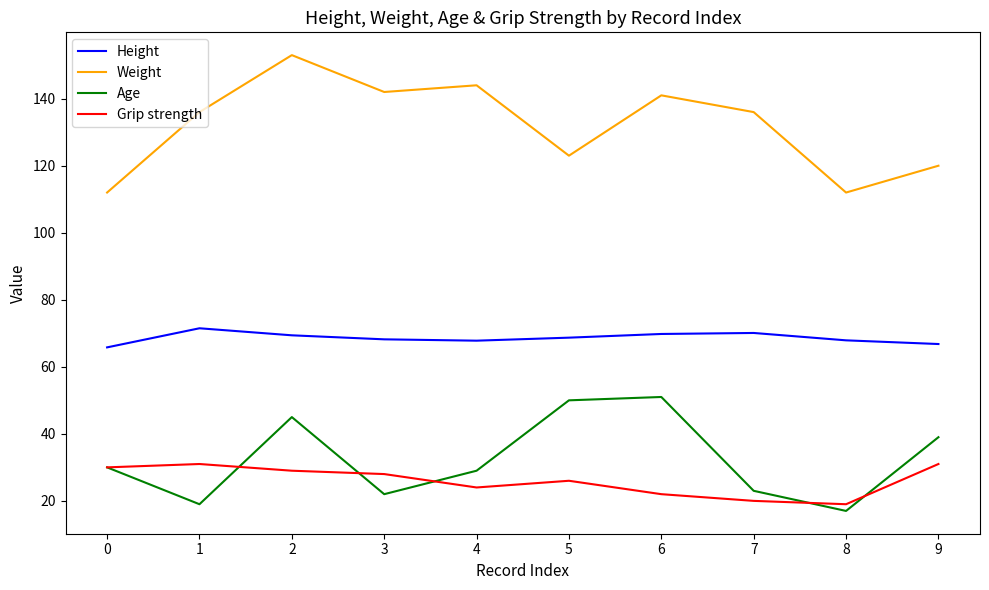

What is the spread (max minus min) of values at 7?

116.0